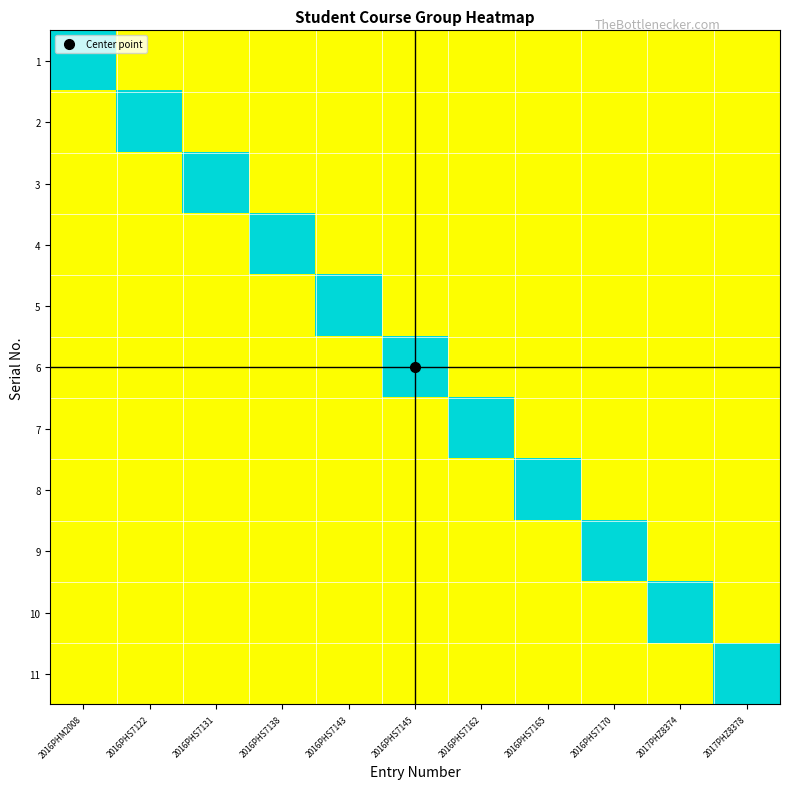

How many series are shown in this chart?

11